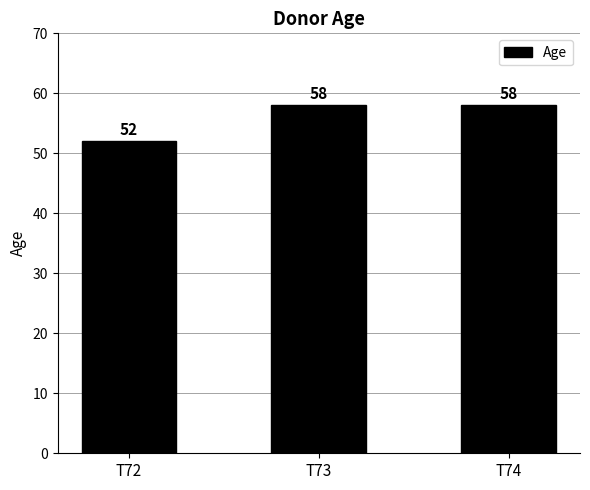

What is the difference between the values at T72 and T73?

6